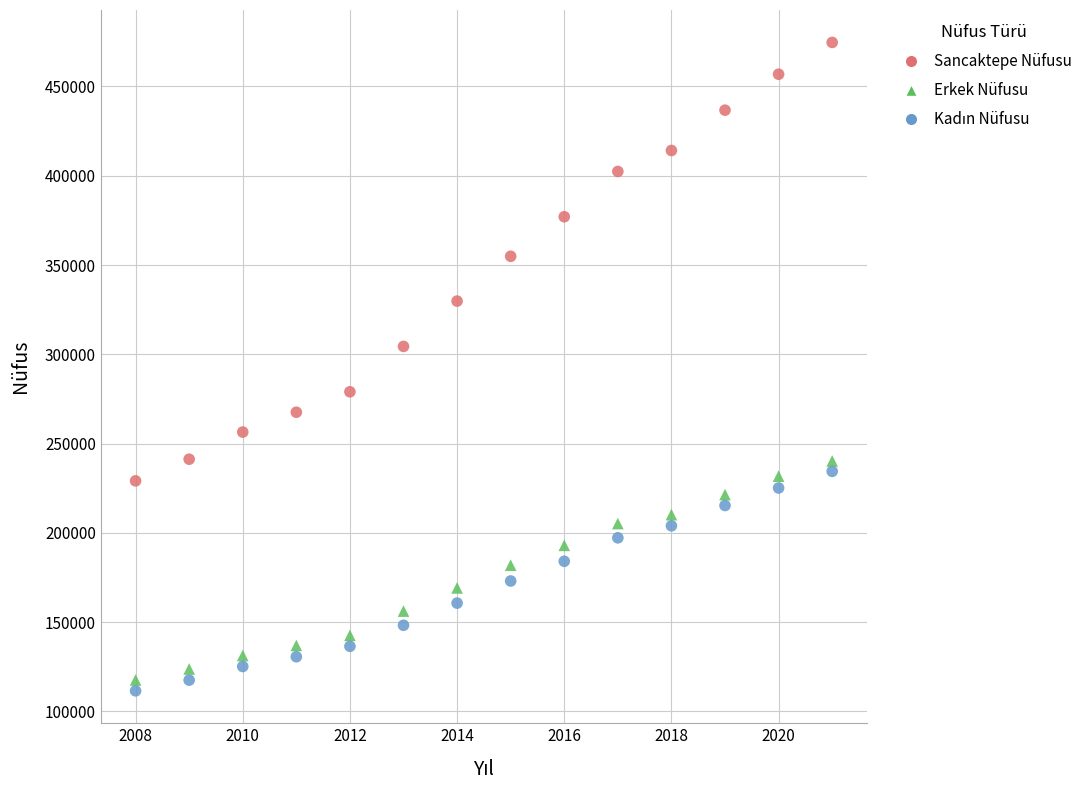

Across all data points, what is the range of Y values (max minus min)?

363159